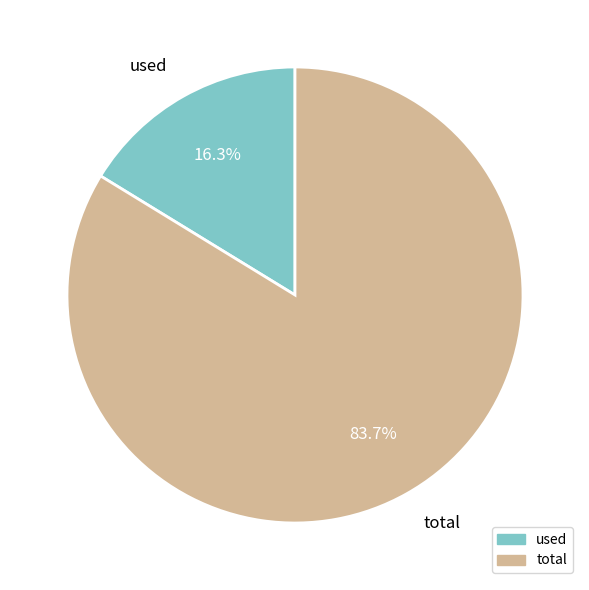

To the nearest percent, what is the average slice percentage?

50%